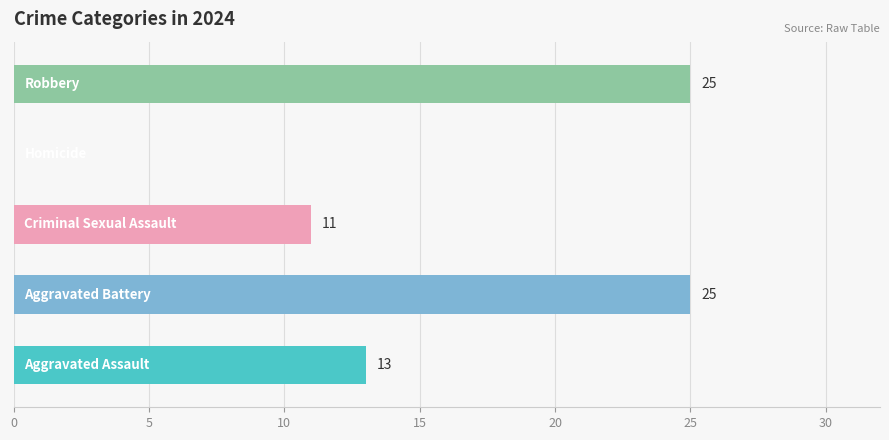

What is the greatest value displayed?

25